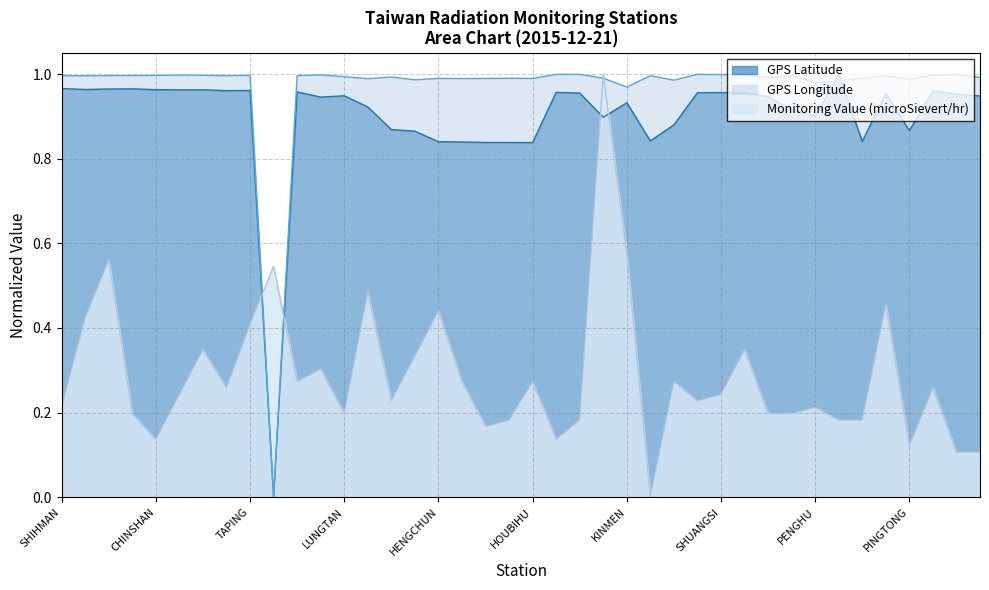

Which series changed the most between TAPING and SHUANGSI?

Monitoring Value (microSievert/hr)